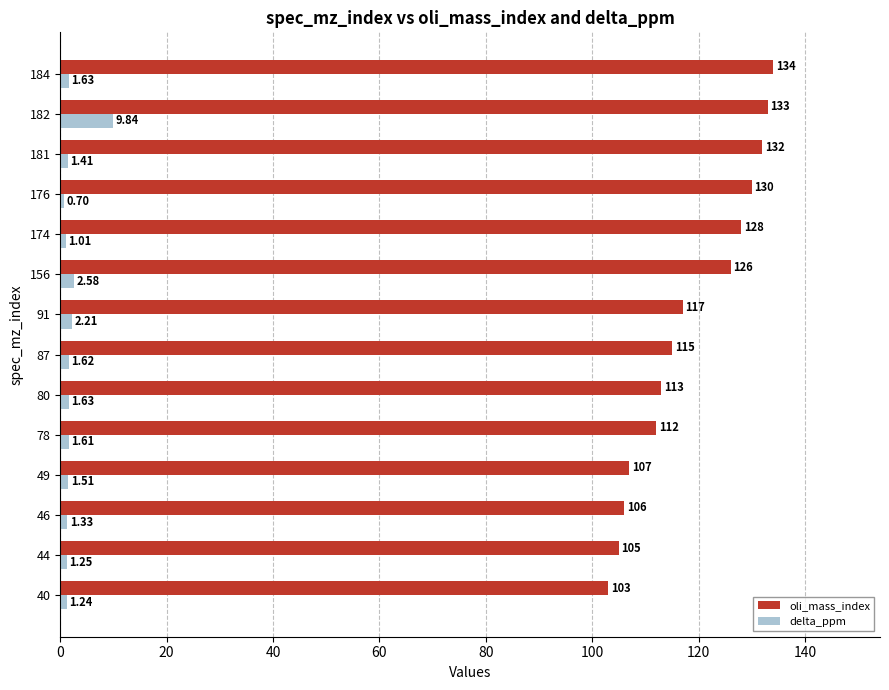

At which category does the chart reach its minimum across all series?

176